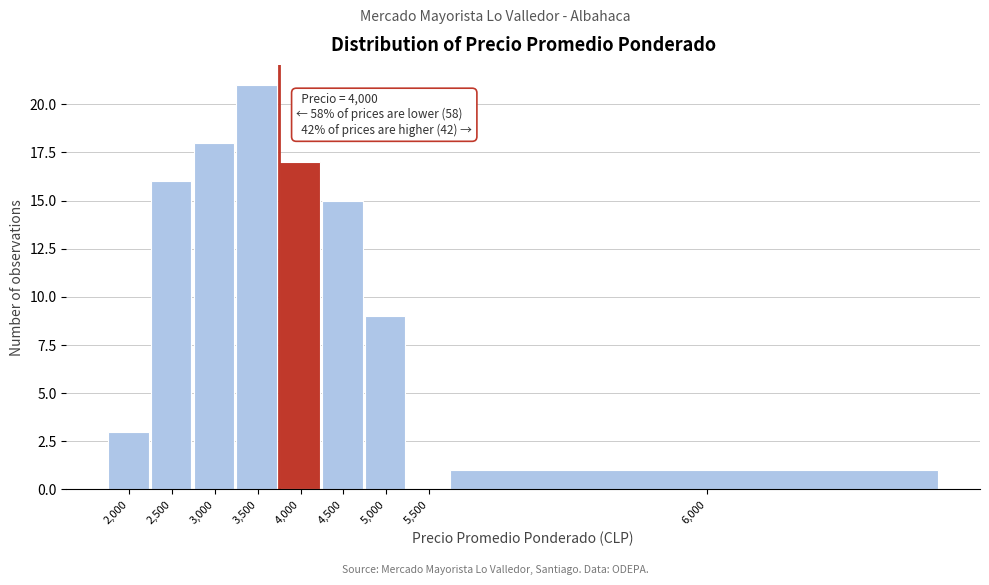

Reading left to right, what are all the values shown in this chart?

2,000=3	2,500=16	3,000=18	3,500=21	4,000=17	4,500=15	5,000=9	5,500=0	6,000=1